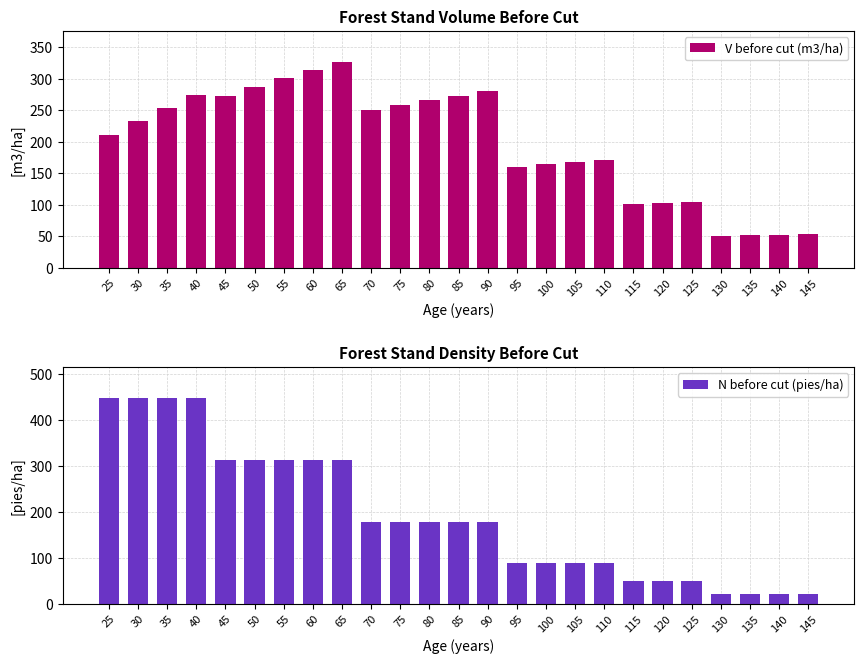

What is the difference between the highest and lowest values at 115?

51.4